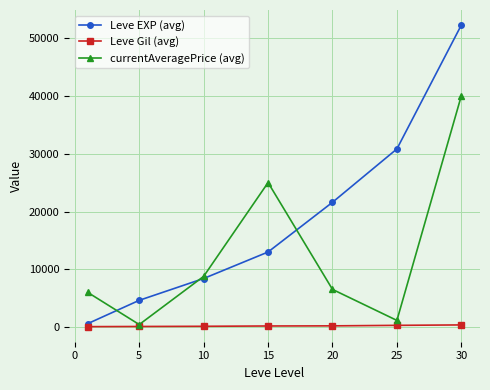

What is the greatest value displayed?

52220